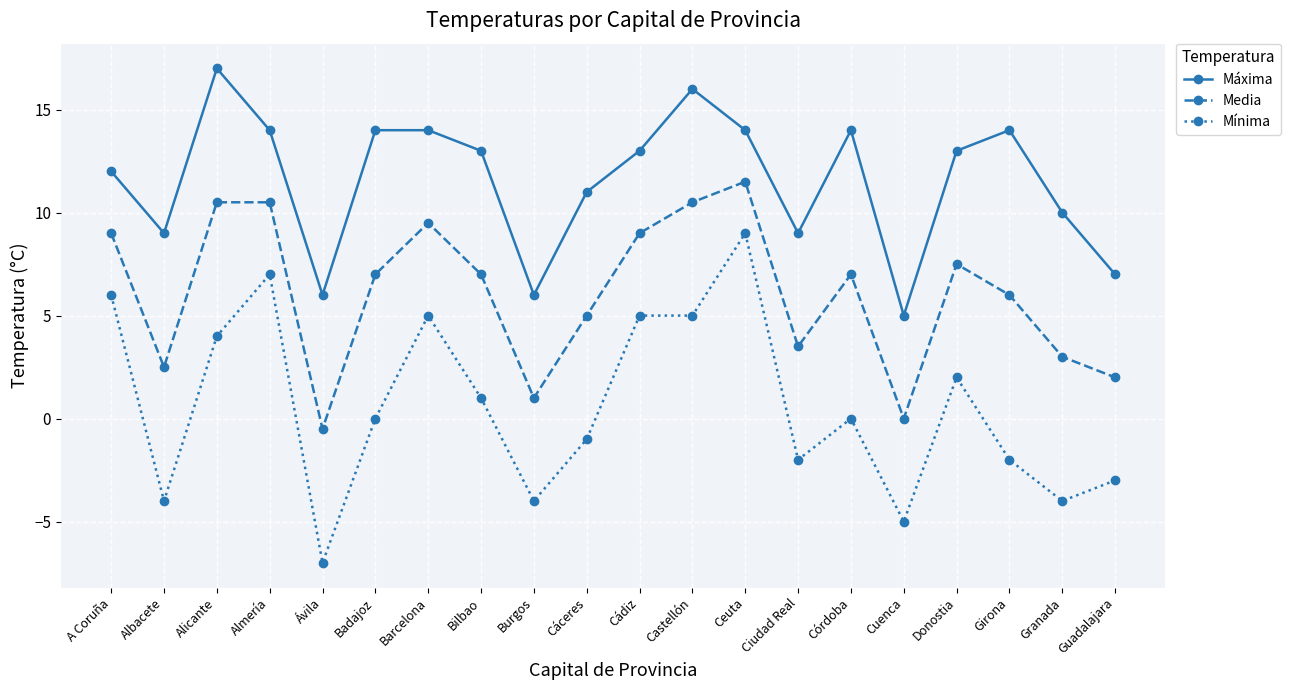

Which series has the largest total across all categories?

Máxima